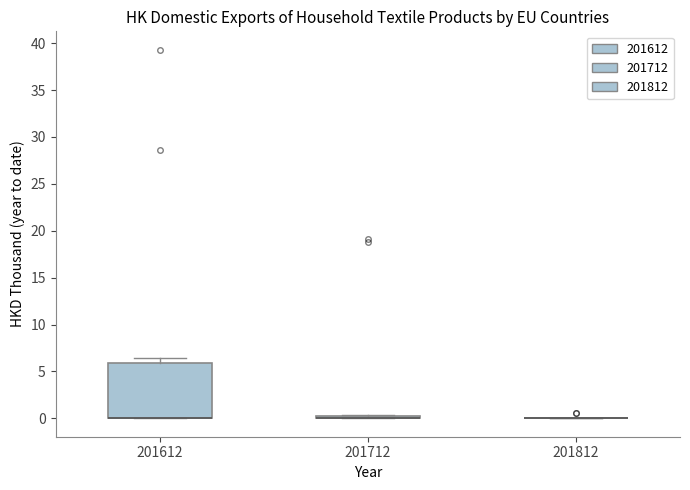

Where is the lower edge of the box at x = 201712 on the y-axis? The values are not printed on the chart, so give them approximately, as read against the axis.

0.0